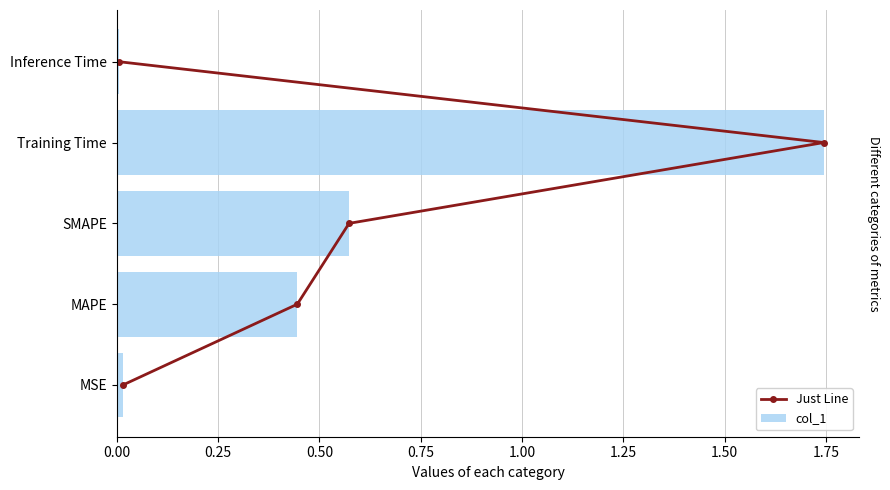

Which series has the largest total across all categories?

Just Line